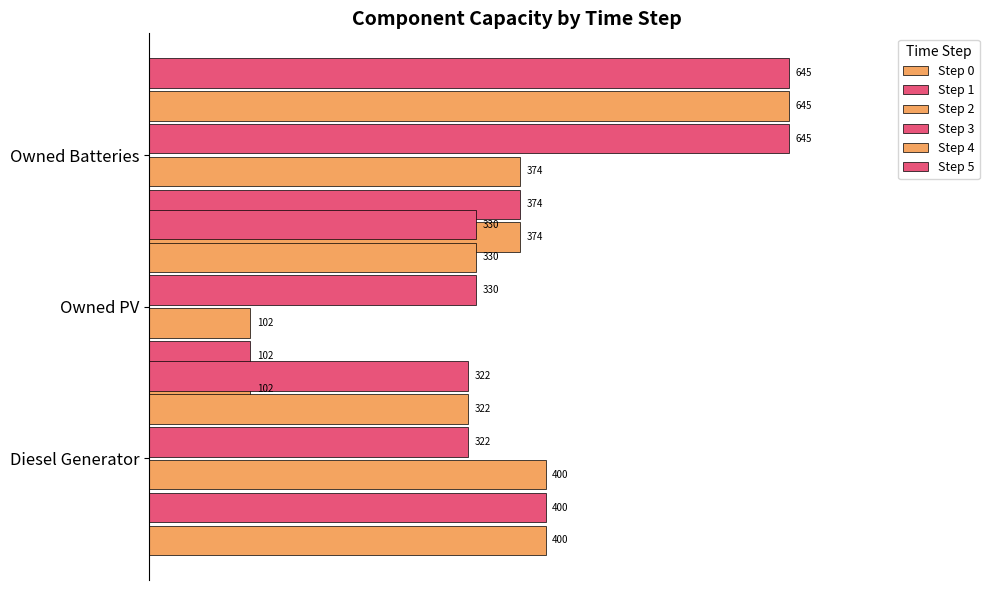

How many bars are there in total?

18